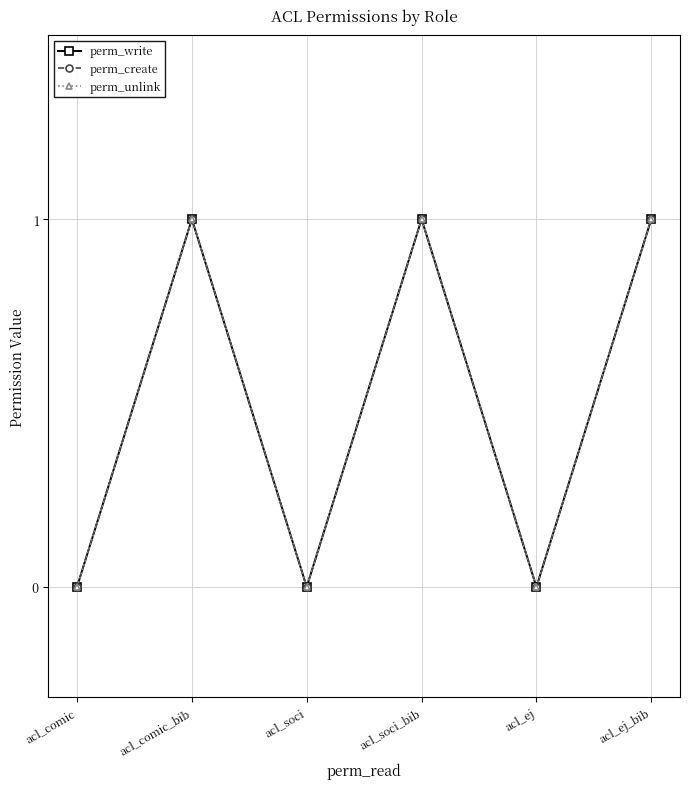

What is the sum of the perm_unlink values at acl_soci_bib and acl_soci?

1